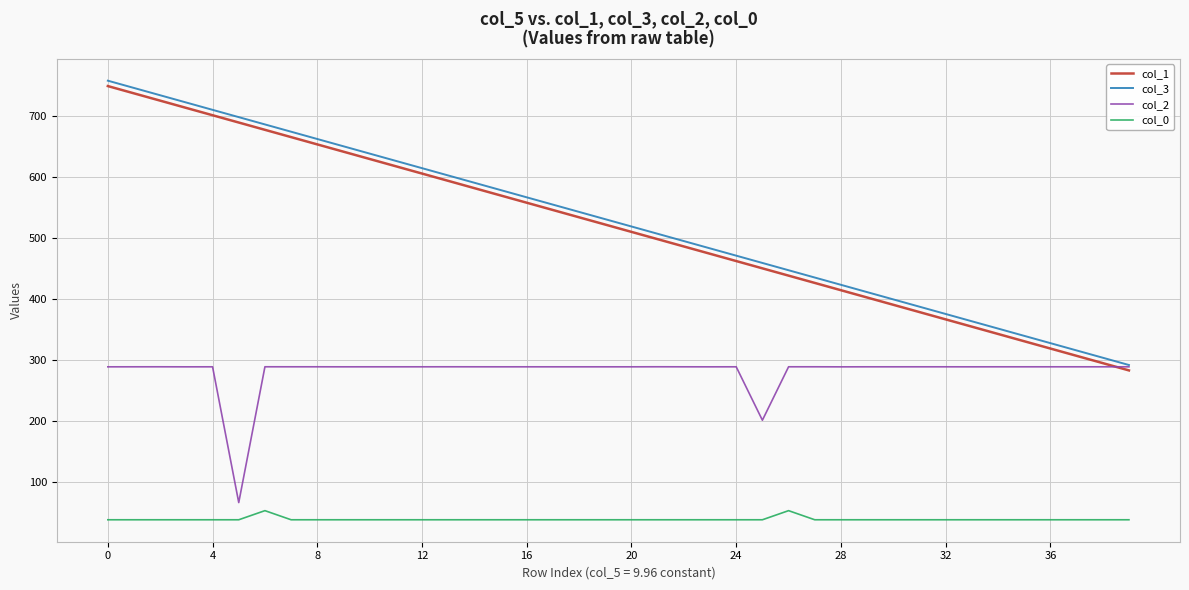

What is the greatest value displayed?

757.6